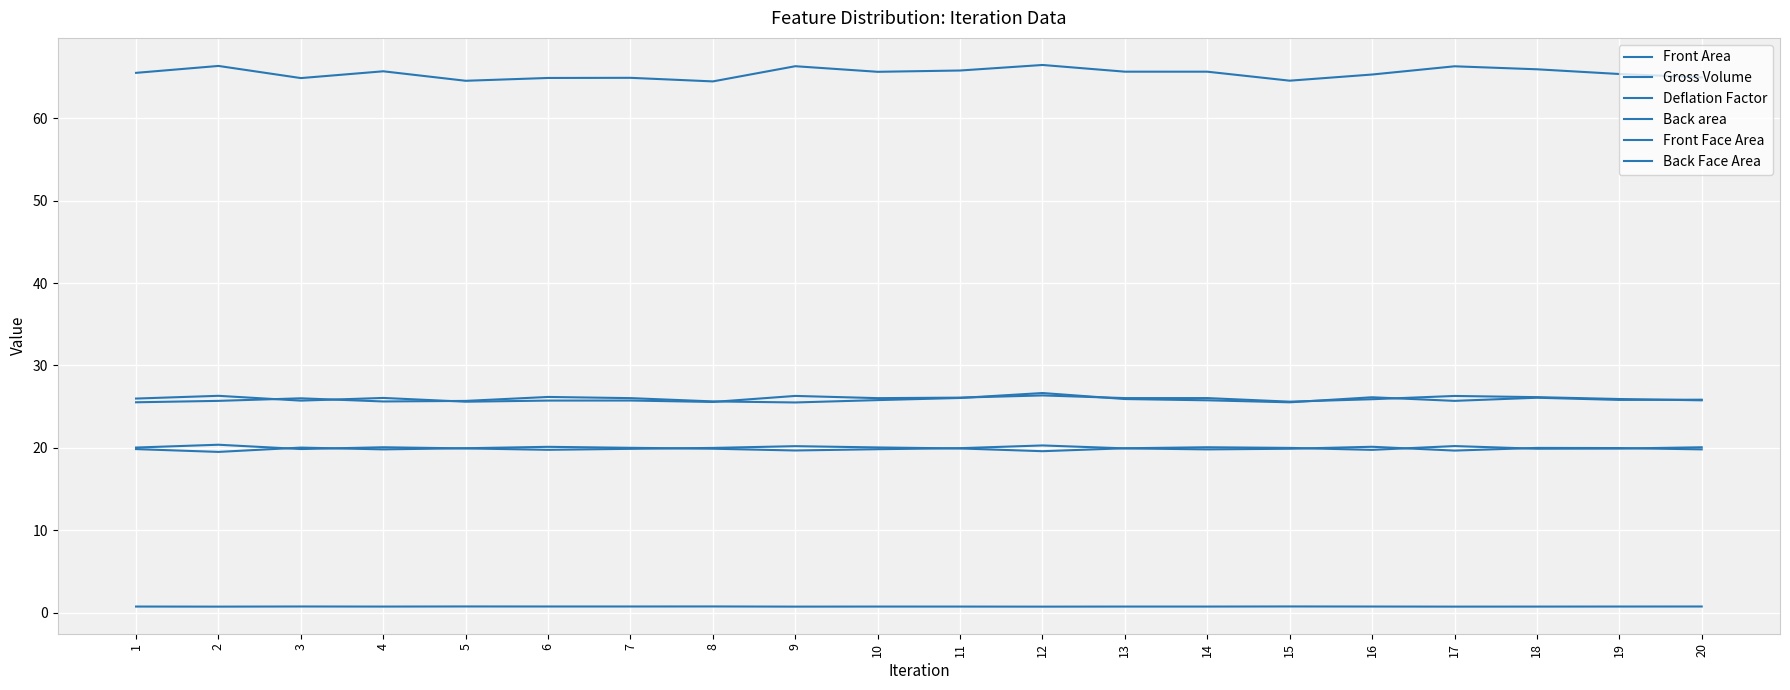

What is the difference between the Back area values at 4 and 20?

0.2